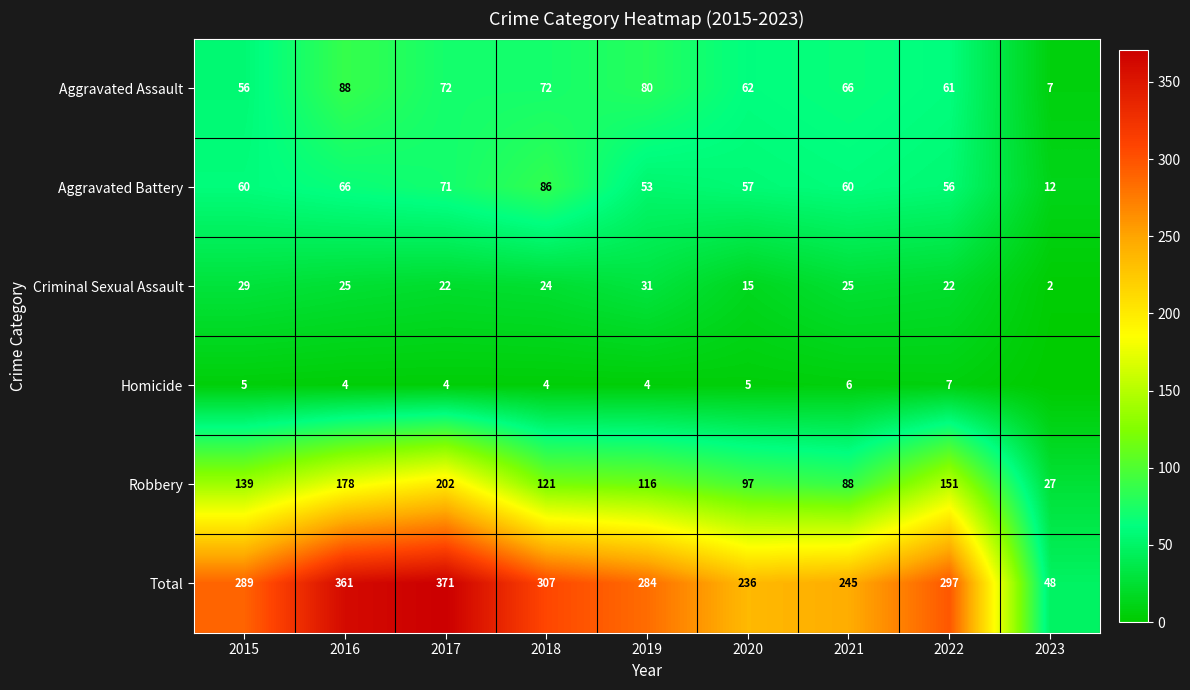

What is the difference between the second highest and second lowest values in the Aggravated Battery series?

18